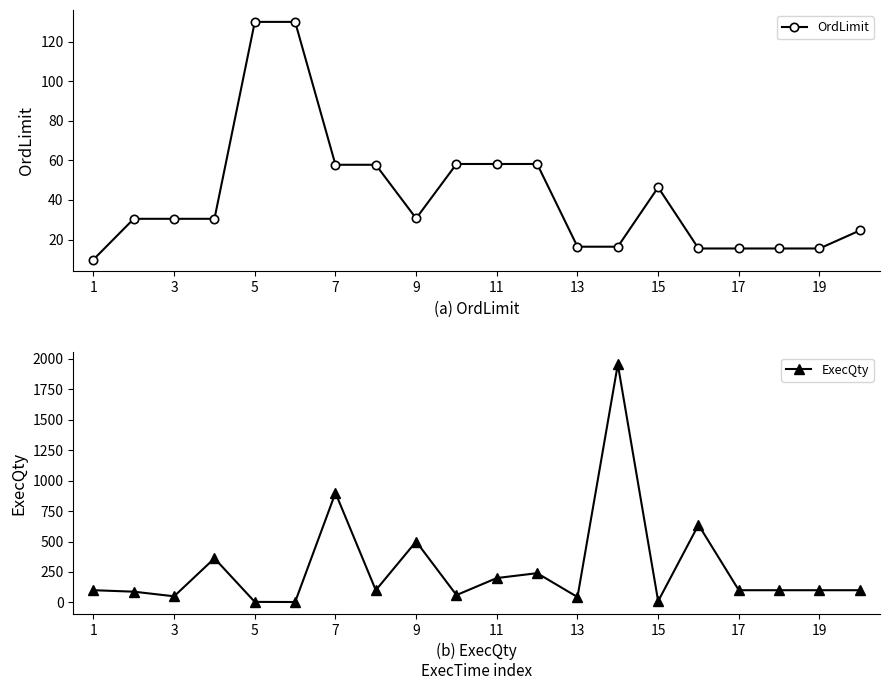

Does the chart display data point markers on the line(s)?

Yes